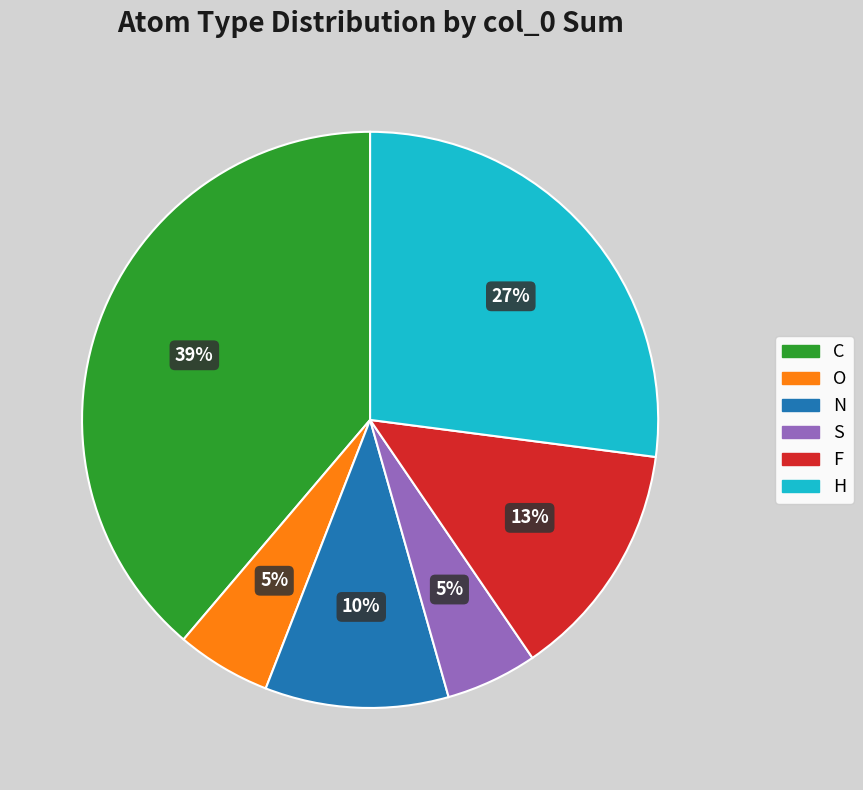

What is the ratio of the value at O to the value at N?

0.5